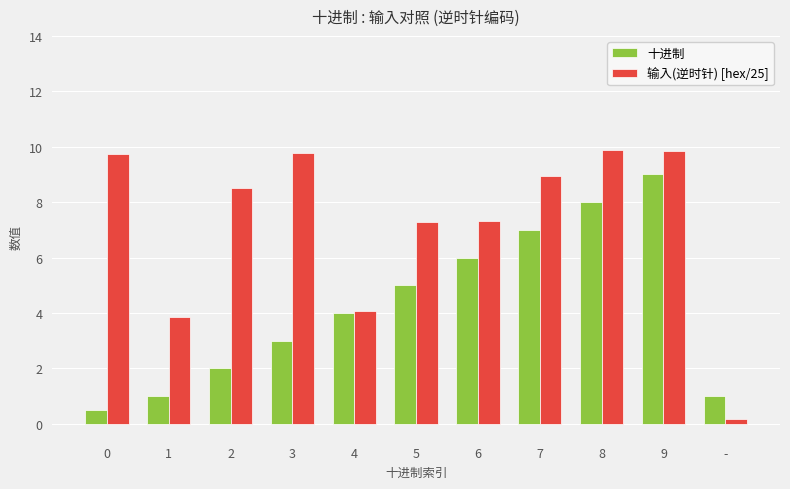

At how many categories does at least one series exceed 0?

11